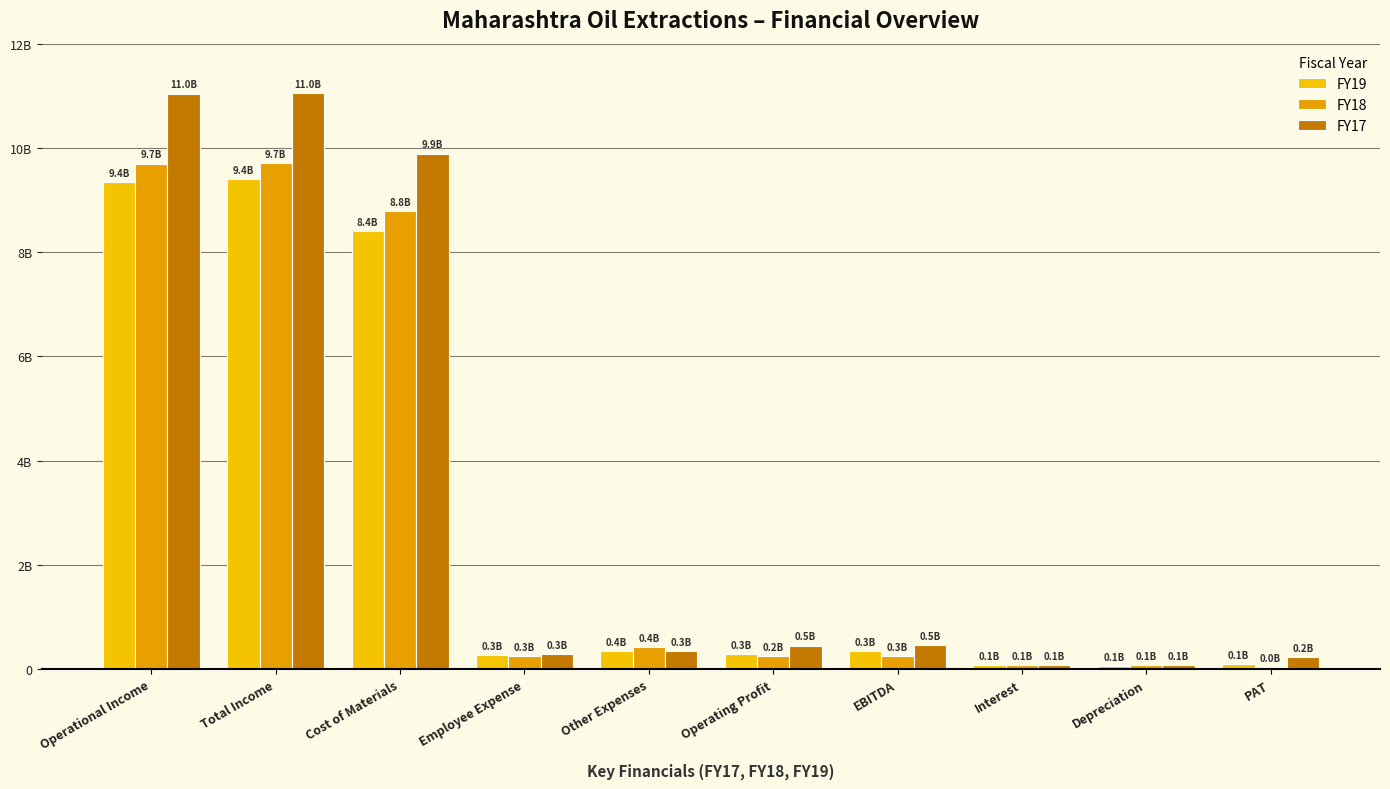

Which series has the largest total across all categories?

FY17